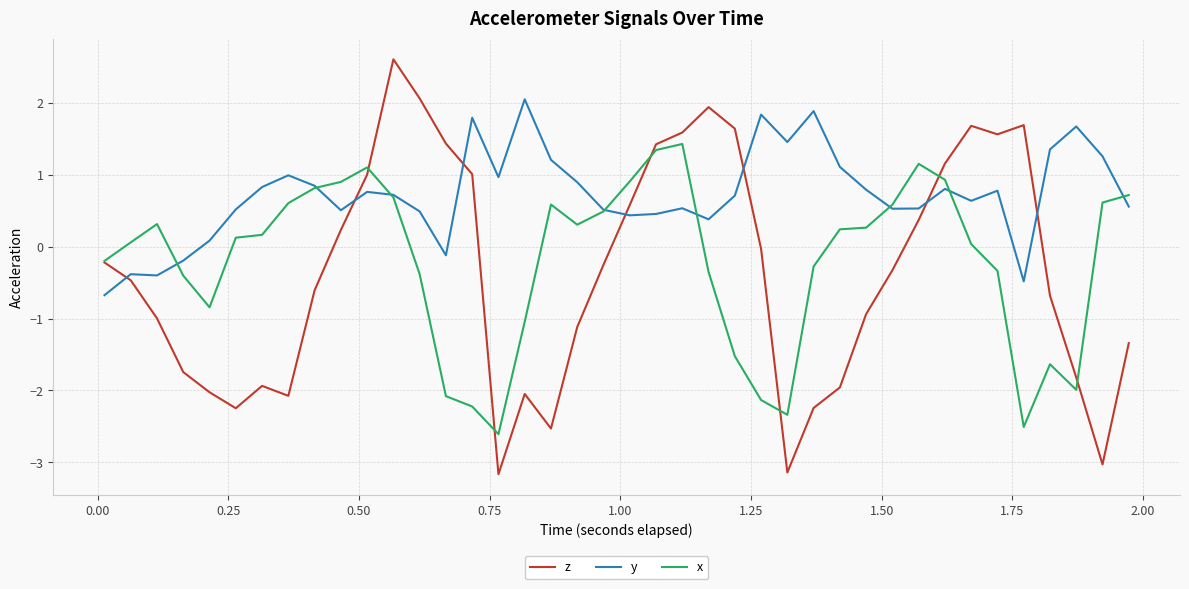

True or false: z and y cross at least once.

True